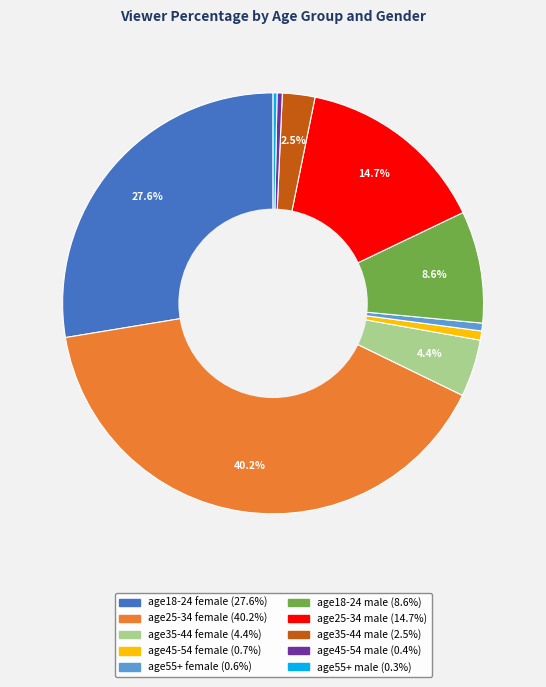

What portion of the pie excludes age18-24 female?

72.4%